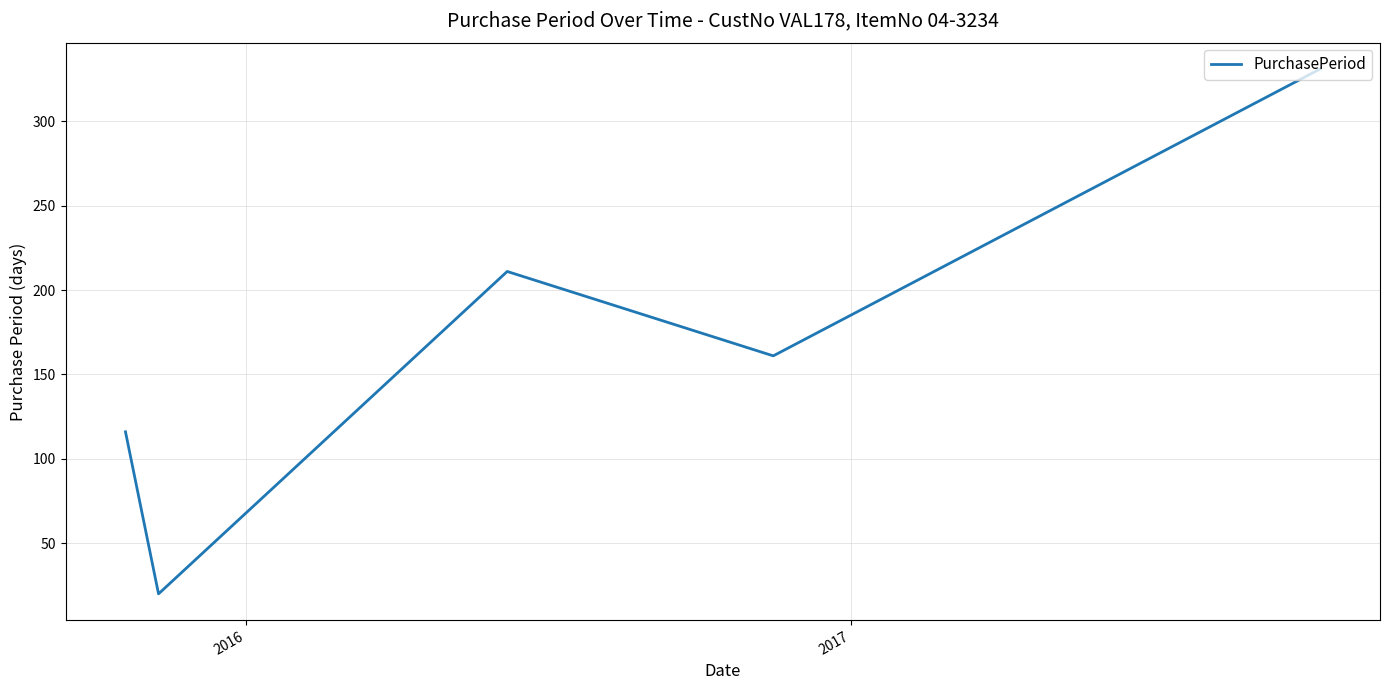

How many interior local peaks (higher than both neighbors) does the data have?

1